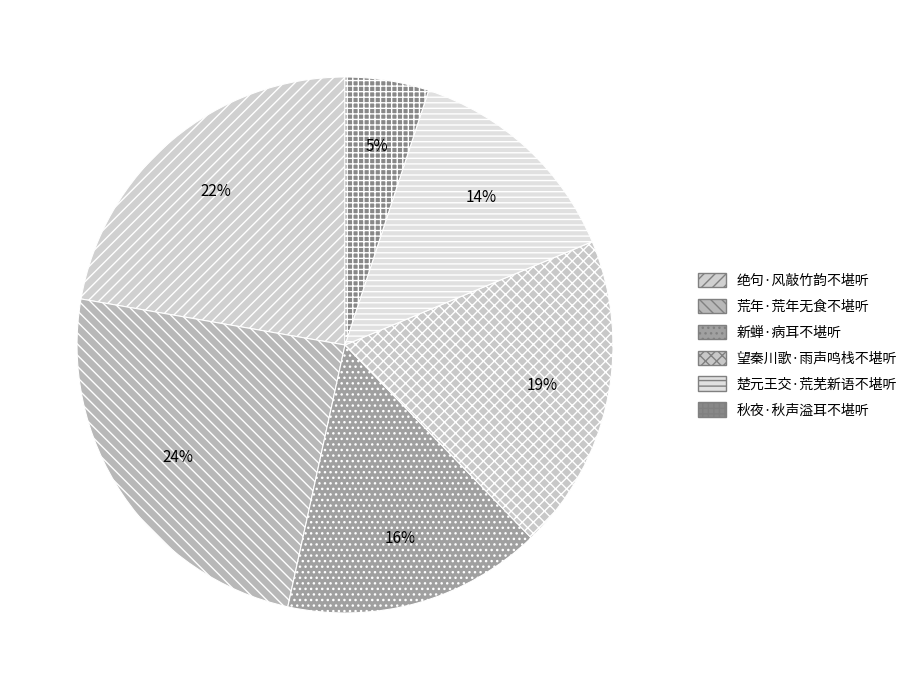

What is the largest slice in the pie chart?

荒年·荒年无食不堪听